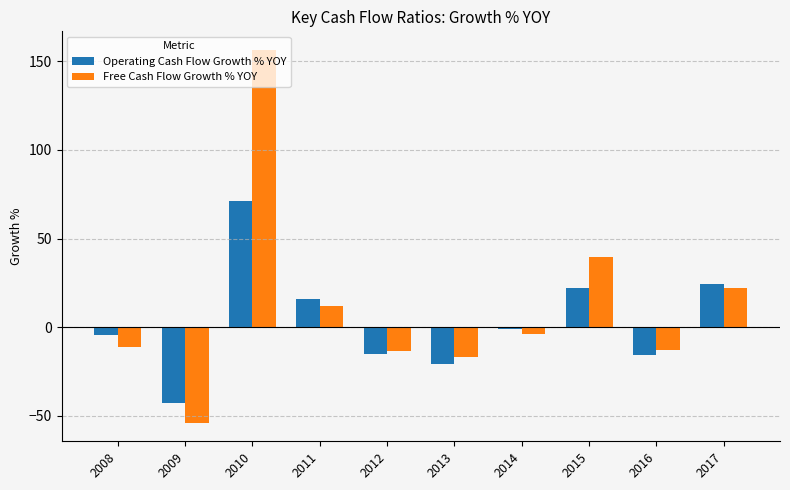

At which category does the chart reach its minimum across all series?

2009